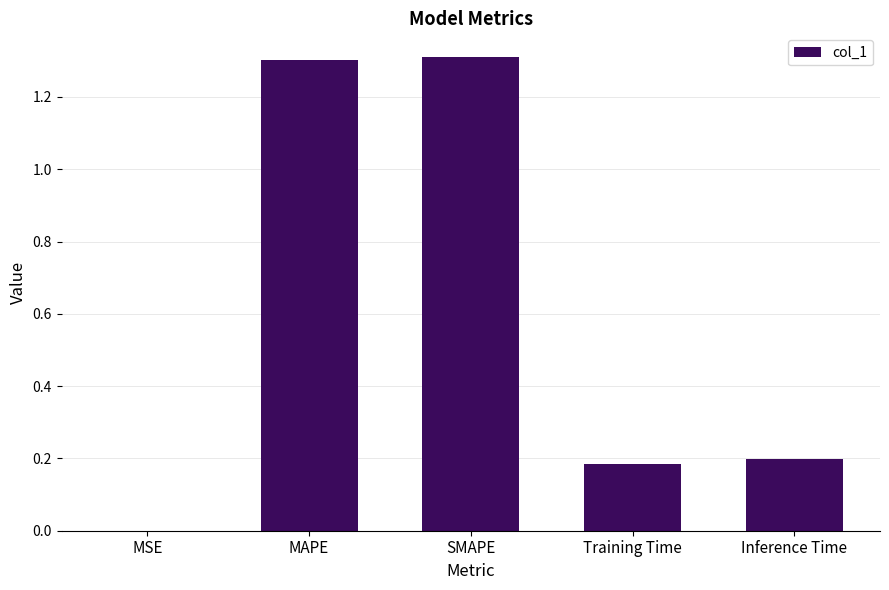

What is the change in value from MSE to SMAPE?

+1.3